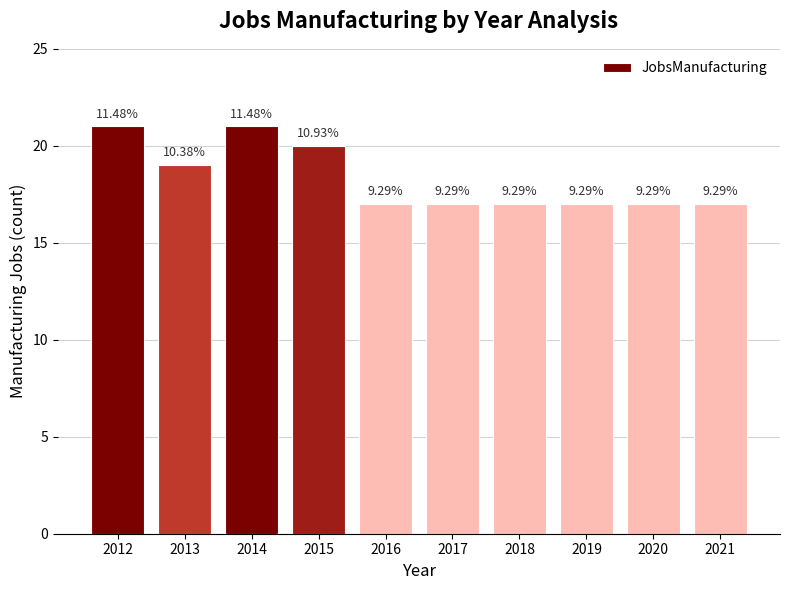

Approximately how many times larger is the value at 2012 compared to 2015?

1.1